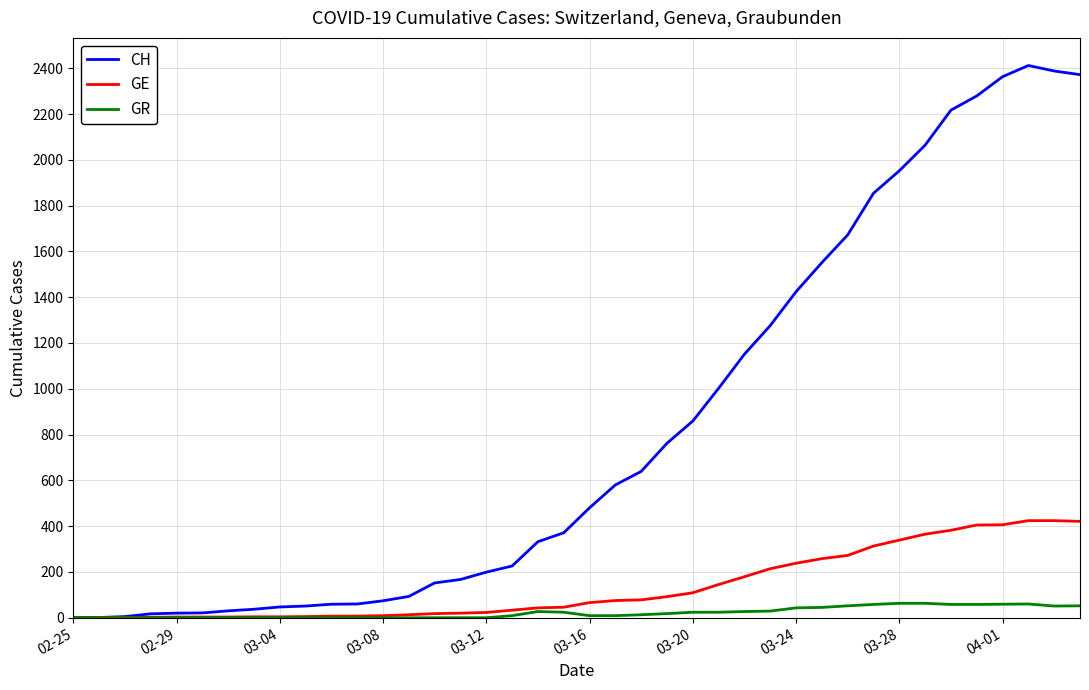

Which series has the largest total across all categories?

CH